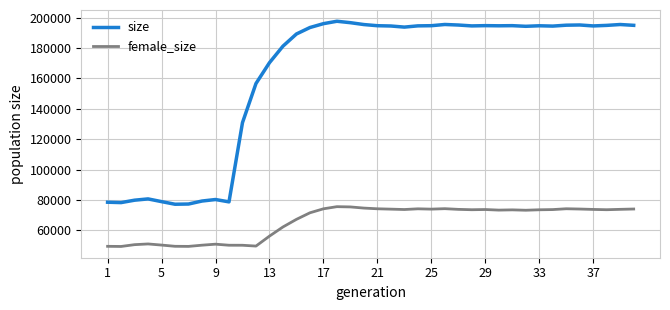

What is the sum of all female_size values?

2632691